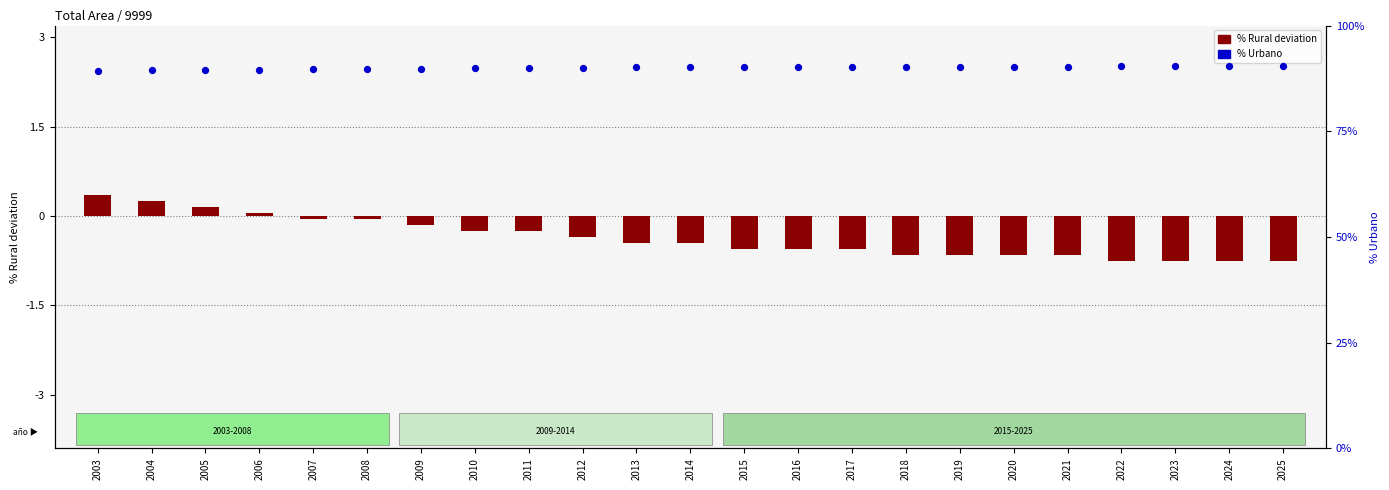

At how many categories does at least one series exceed 70?

23